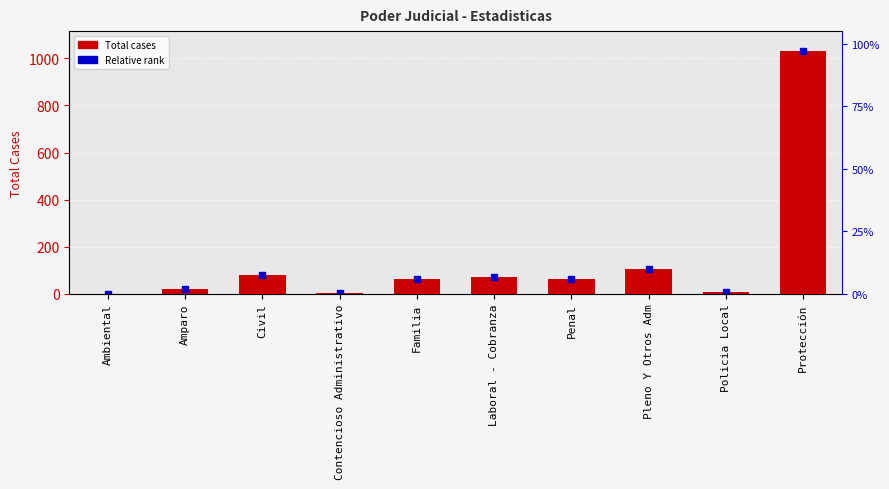

Rank the categories by value from highest to lowest.

Protección, Pleno Y Otros Adm, Civil, Laboral - Cobranza, Familia, Penal, Amparo, Policia Local, Contencioso Administrativo, Ambiental